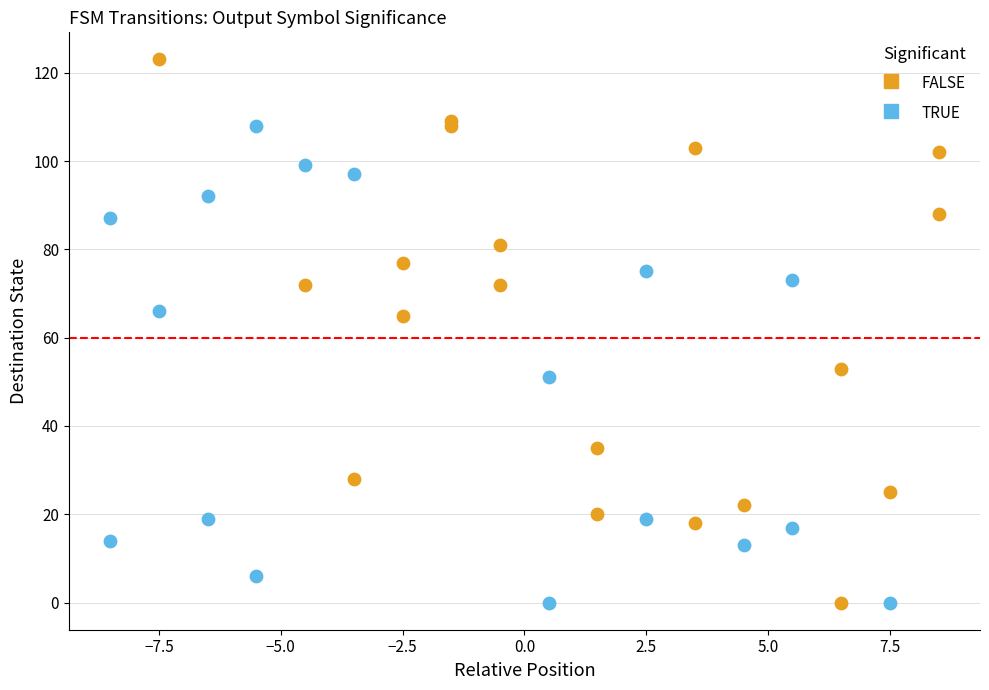

Which series contains the highest Y value?

FALSE